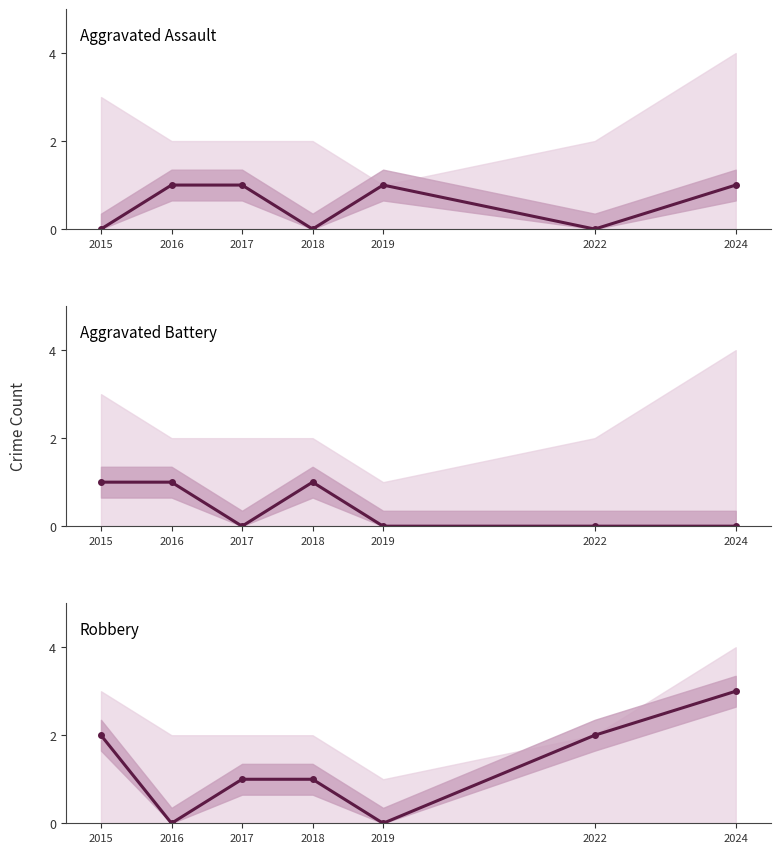

True or false: Aggravated Battery has a value of 0 at 2016.

False